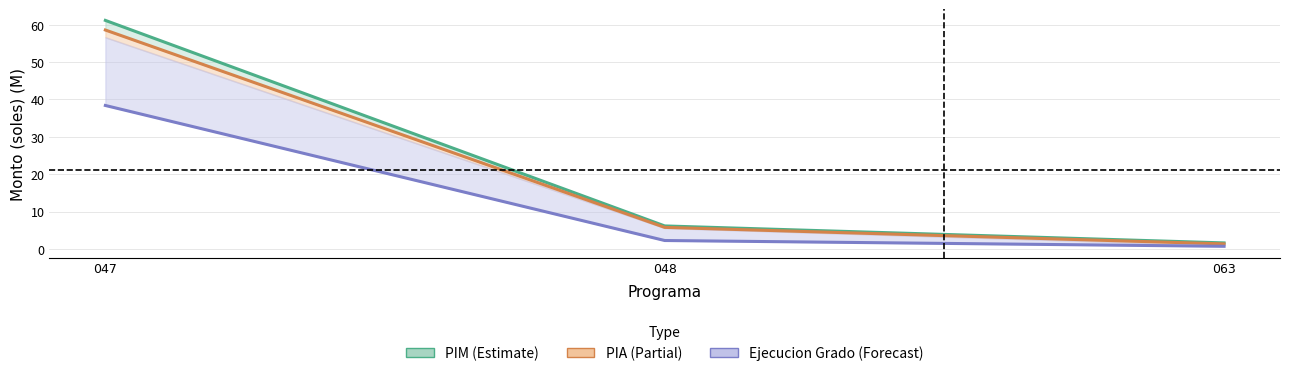

Reading left to right, transcribe all the data shown in this chart.

PIM: 047=61.1	048=6.1	063=1.6
PIA: 047=58.6	048=5.8	063=1.3
Ejecucion Grado: 047=38.4	048=2.2	063=0.7